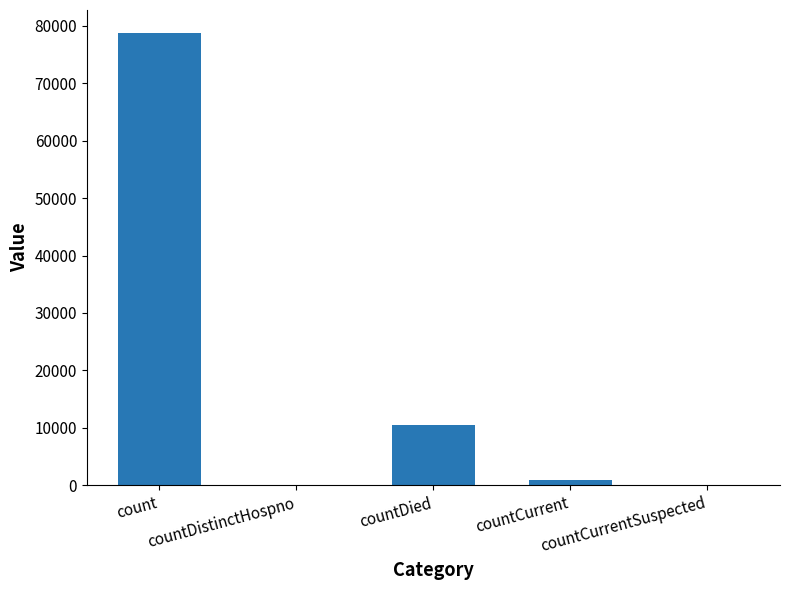

What is the sum of all values?

90302